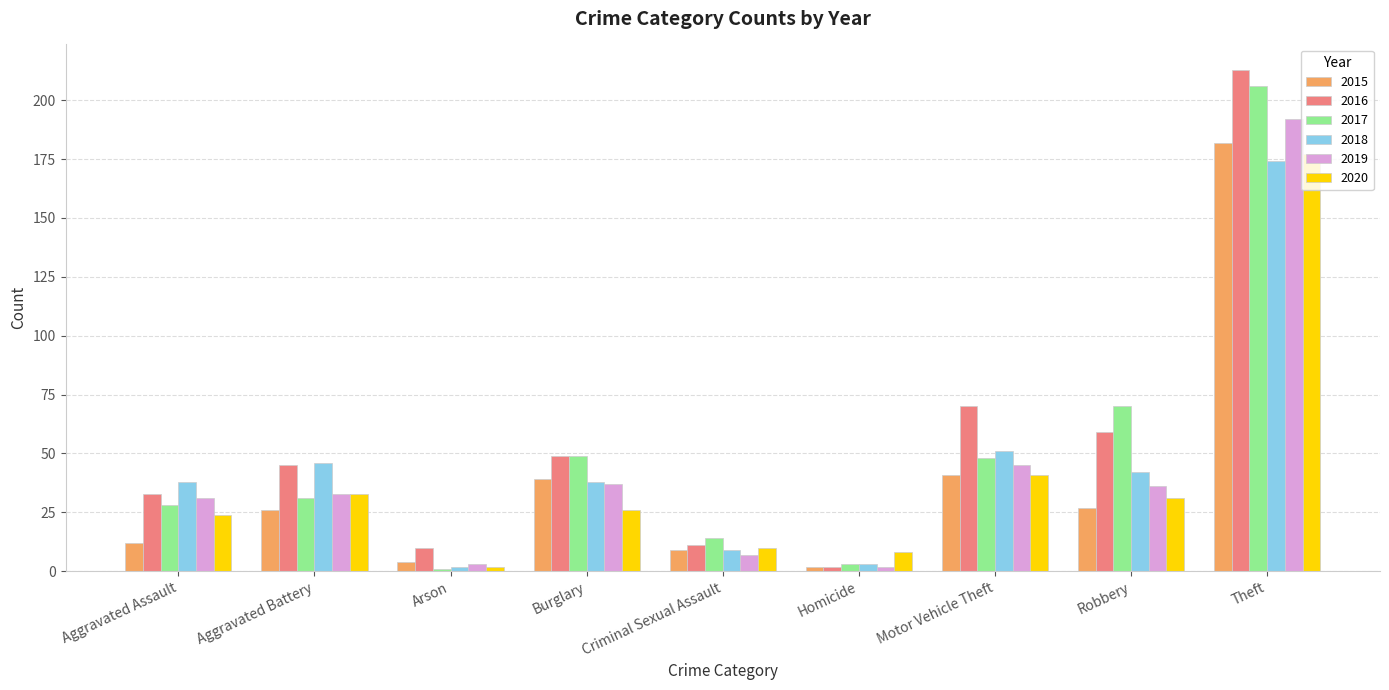

Which series has the widest spread of values?

2016